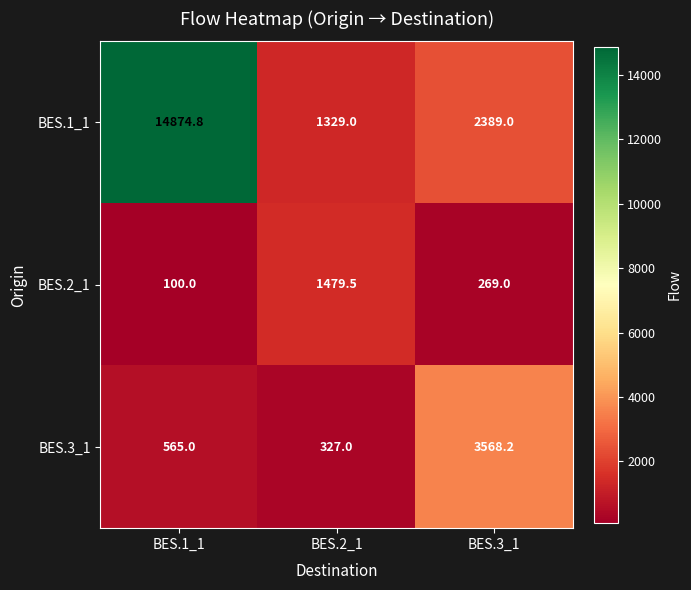

At which label is BES.3_1 closest to 1947?

BES.1_1